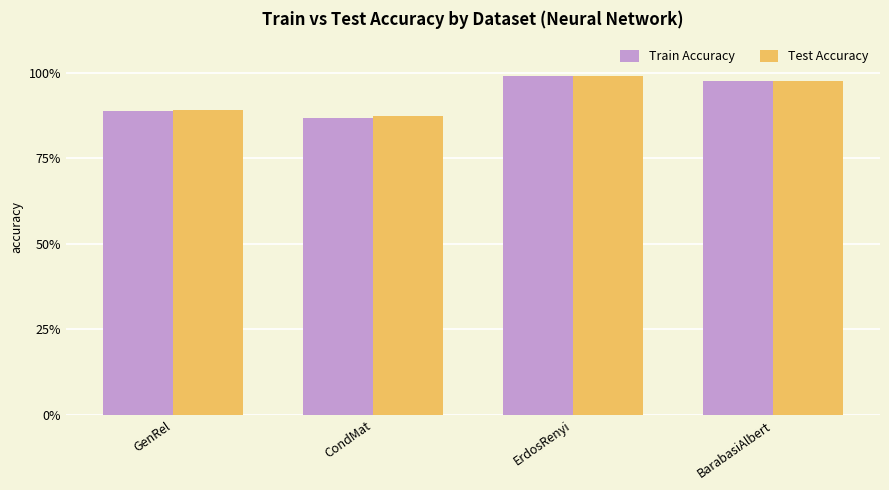

Which series has the widest spread of values?

Train Accuracy